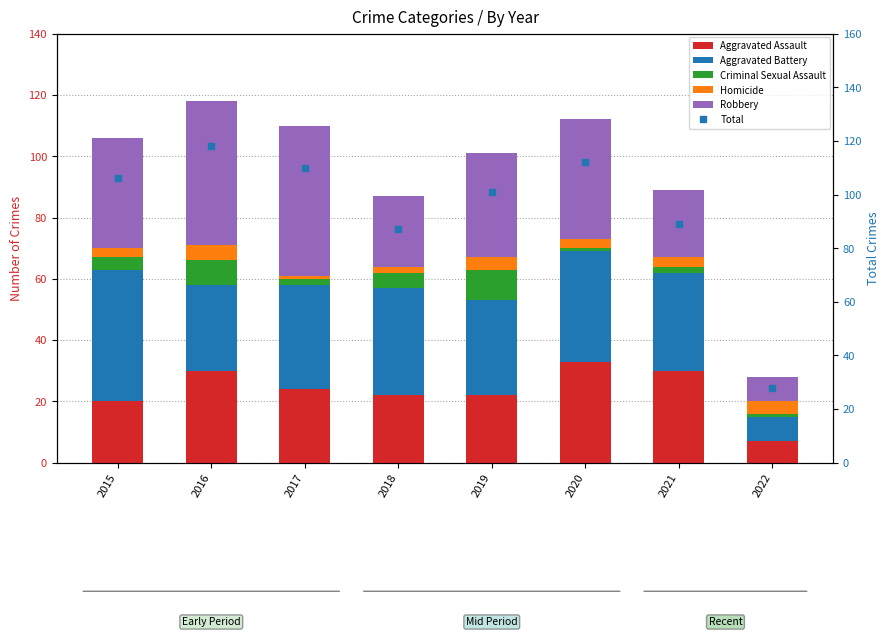

At how many categories does at least one series exceed 100?

5